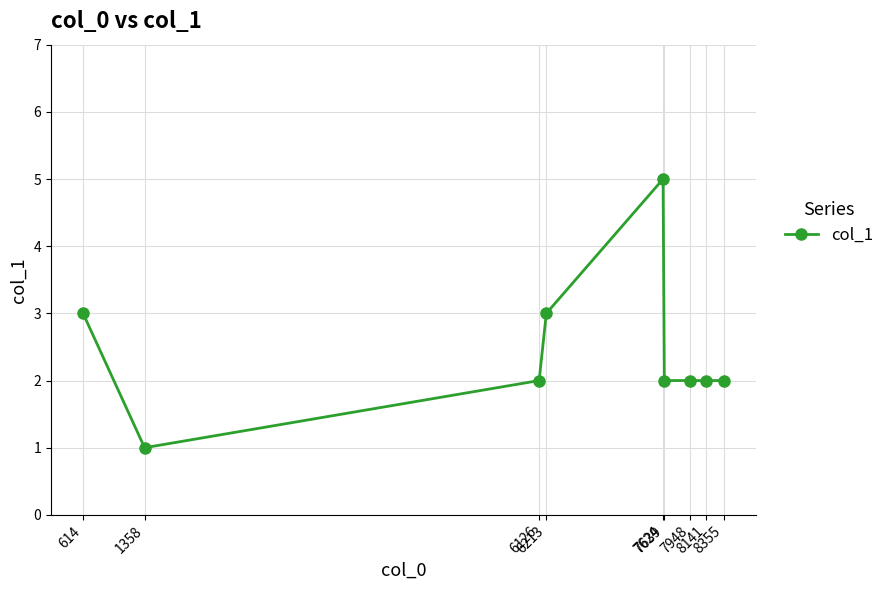

What is the ratio of the value at 7639 to the value at 7948?

1.0